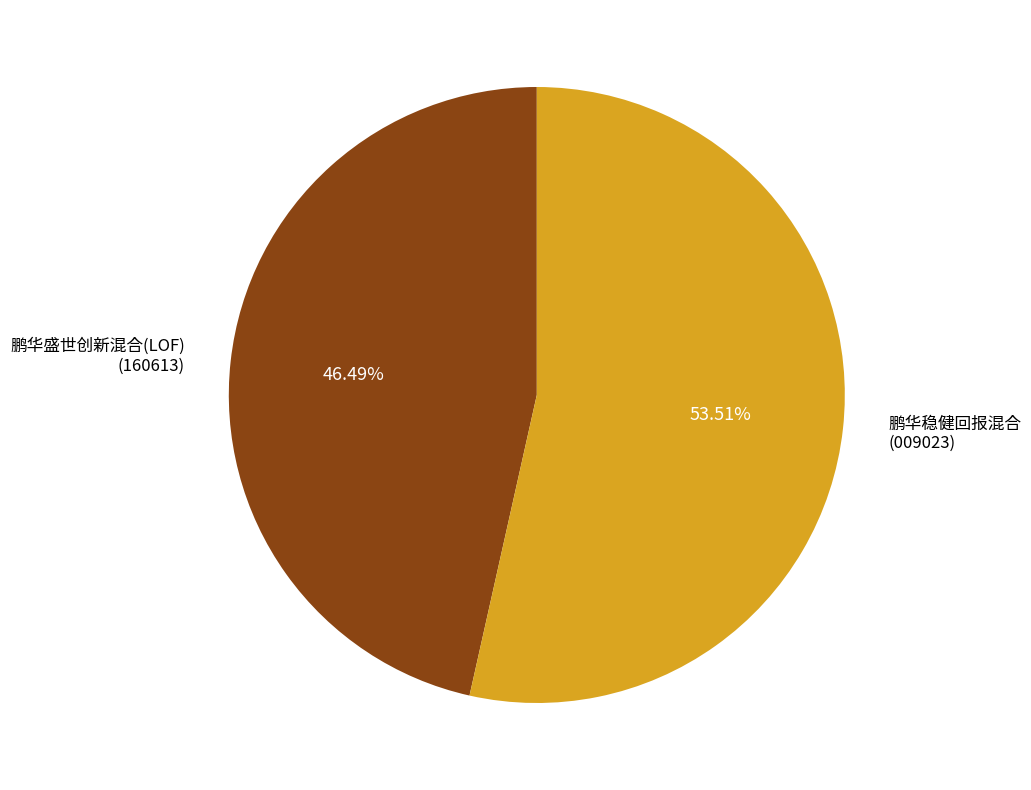

What is the majority slice?

鹏华稳健回报混合